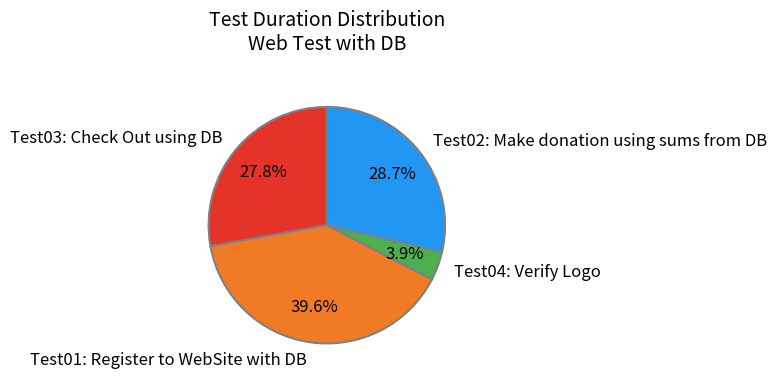

What is the smallest slice in the pie chart?

Test04: Verify Logo